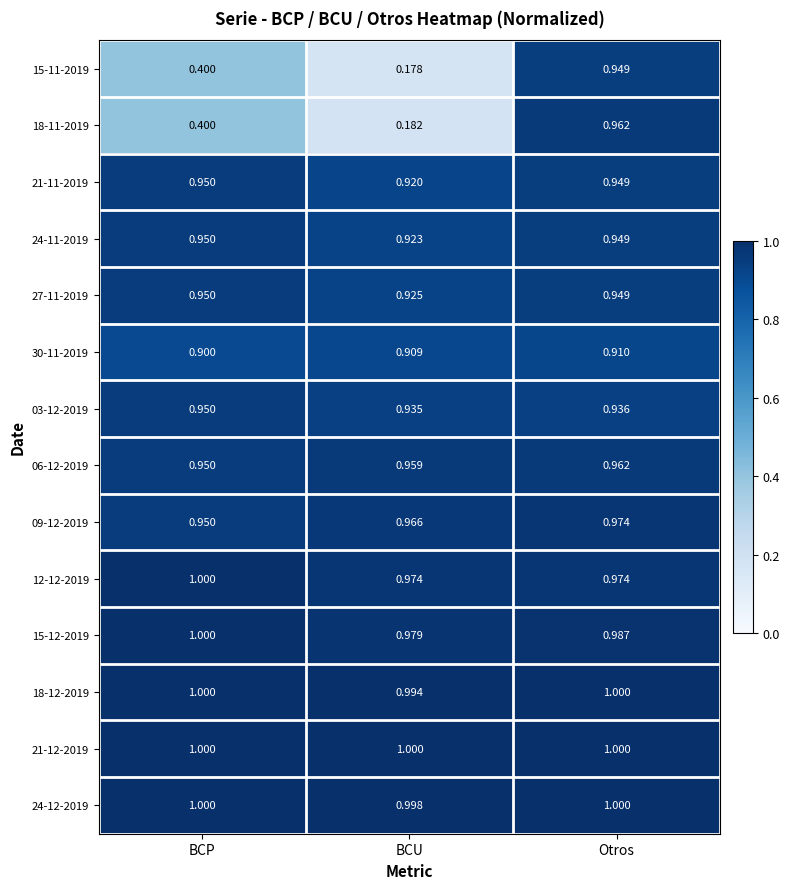

Where is 03-12-2019 nearest to the value 0?

BCU